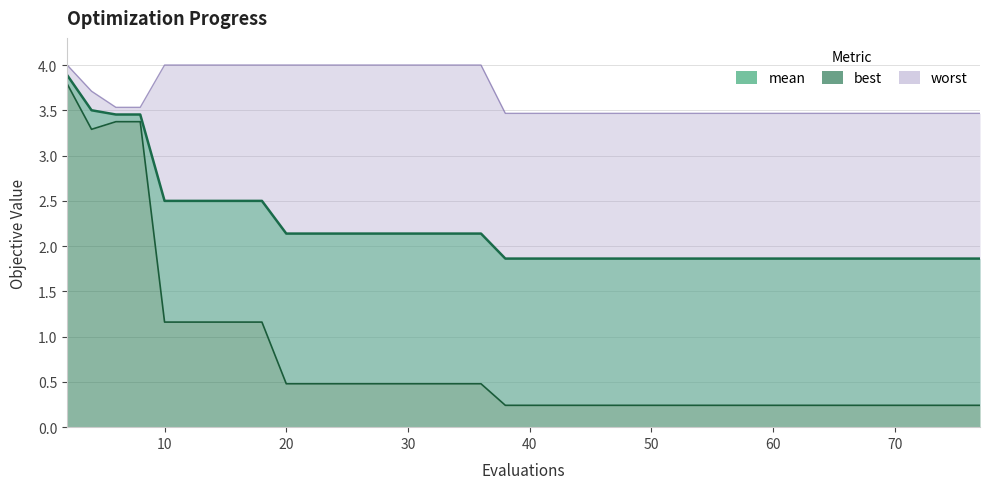

True or false: mean and worst intersect in this chart.

False